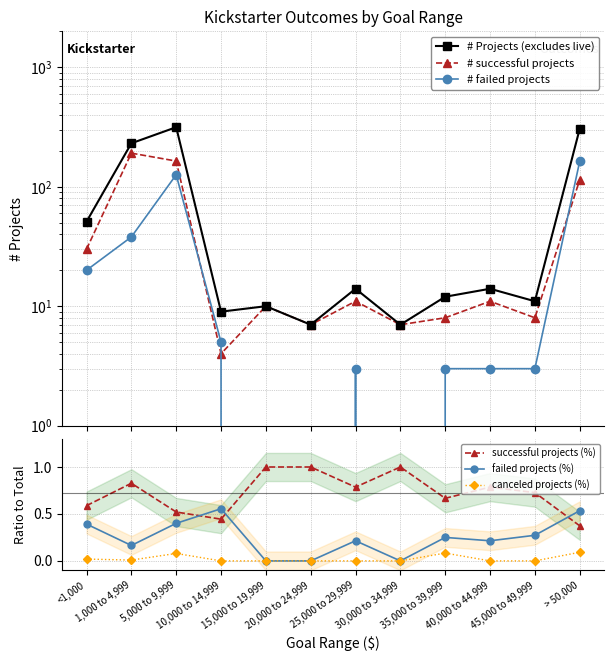

What are all the series names shown in the legend?

# Projects (excludes live), # successful projects, # failed projects, successful projects (%), failed projects (%), canceled projects (%)